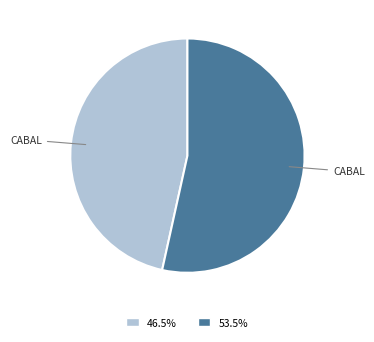

Is there a majority slice in this chart?

Yes